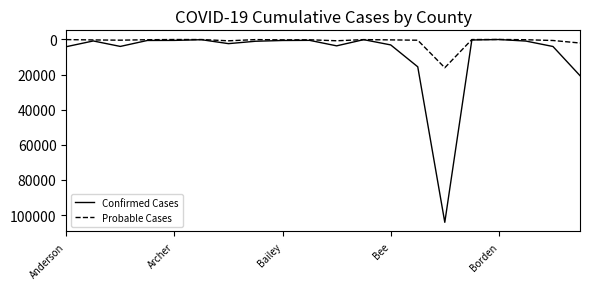

List the series in order of their peak value, highest first.

Confirmed Cases, Probable Cases